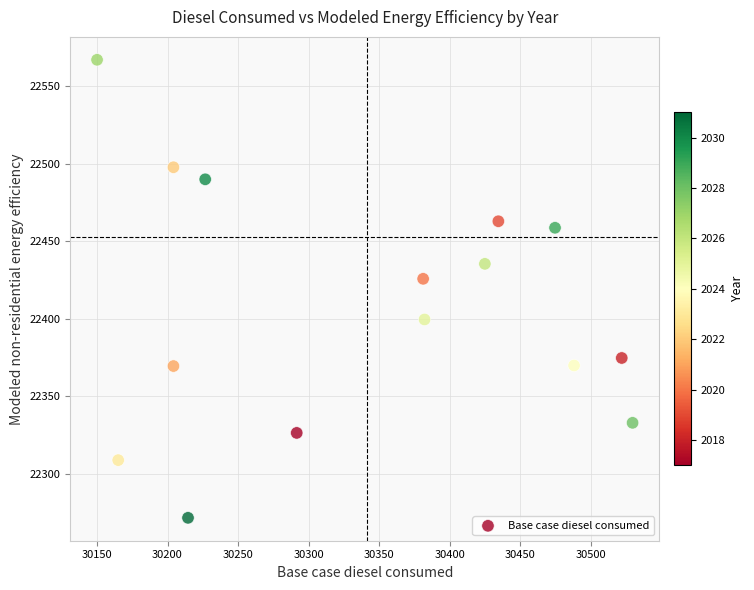

What is the range of X values (max minus min)?

379.7